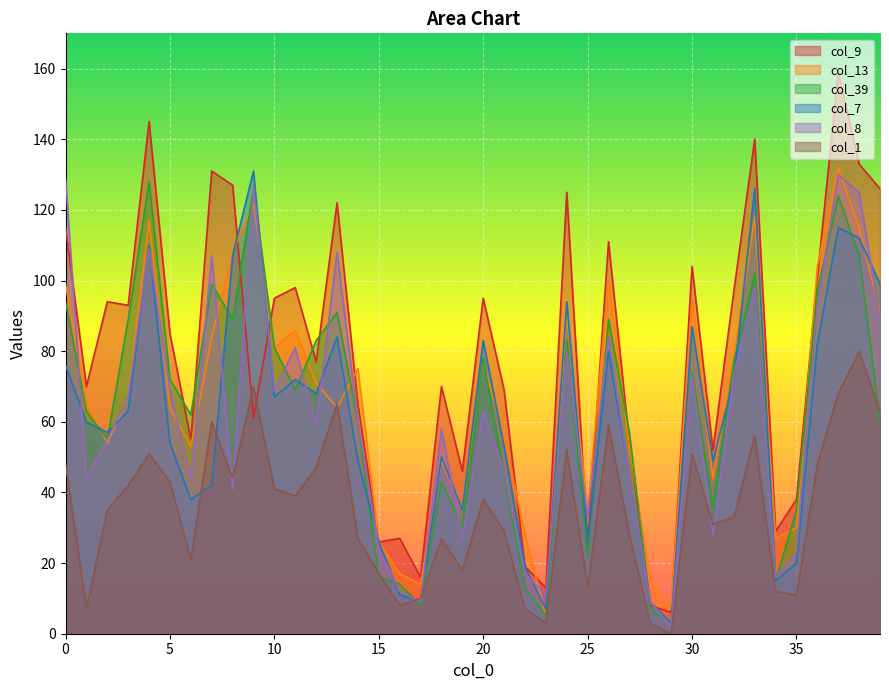

True or false: col_13 has a value of 108 at 8.

True